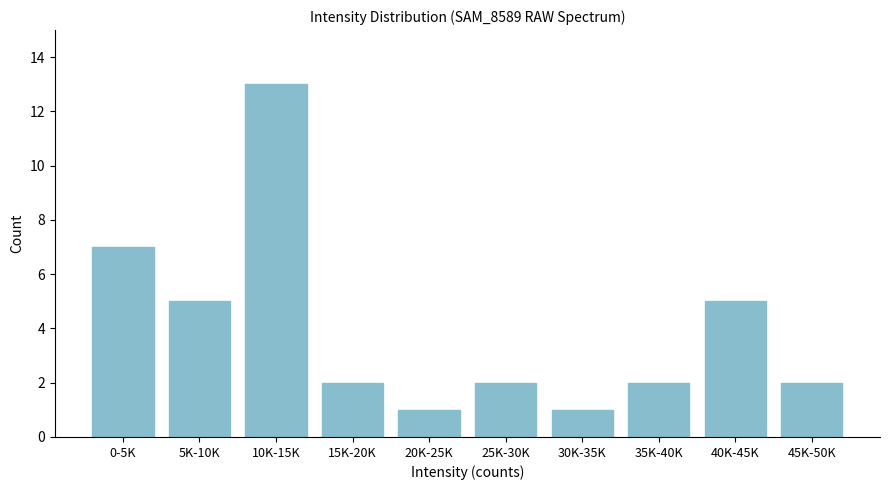

Reading left to right, list all the values displayed in this chart.

0-5K=7	5K-10K=5	10K-15K=13	15K-20K=2	20K-25K=1	25K-30K=2	30K-35K=1	35K-40K=2	40K-45K=5	45K-50K=2